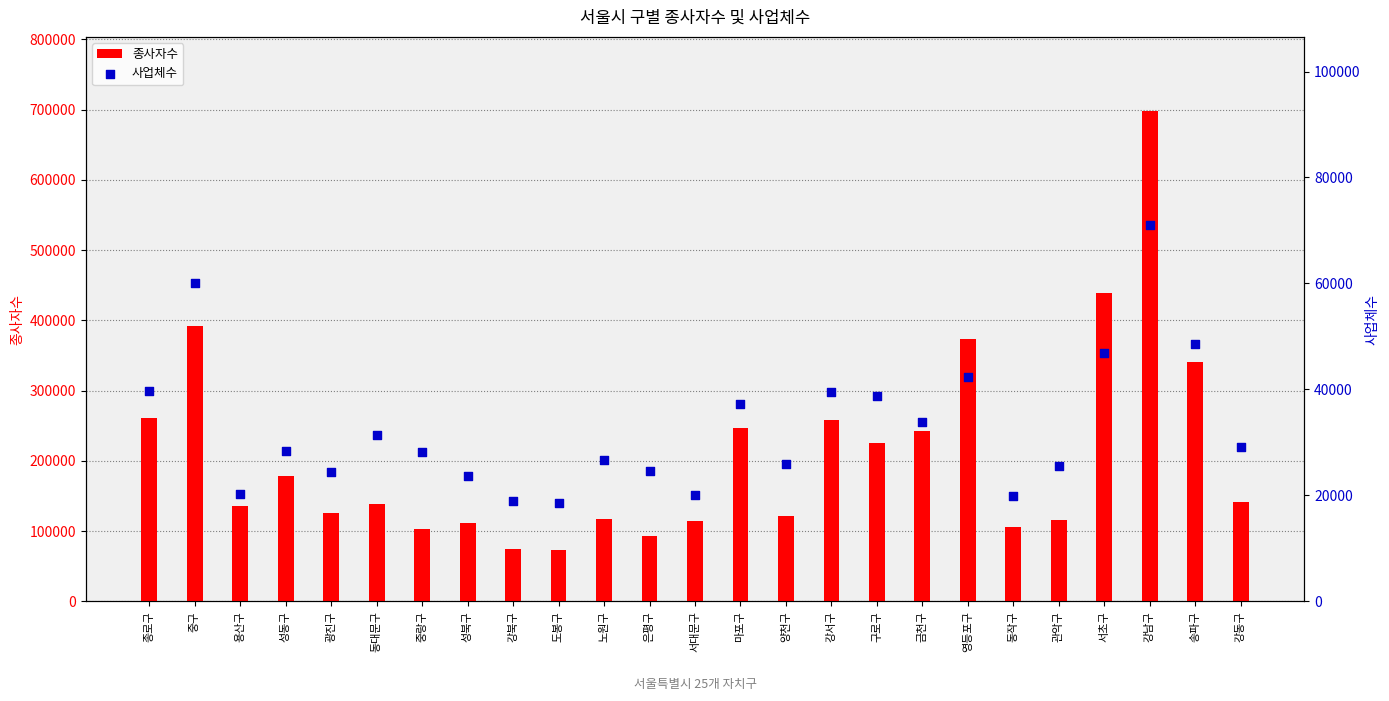

Which series reaches the maximum Y coordinate?

종사자수